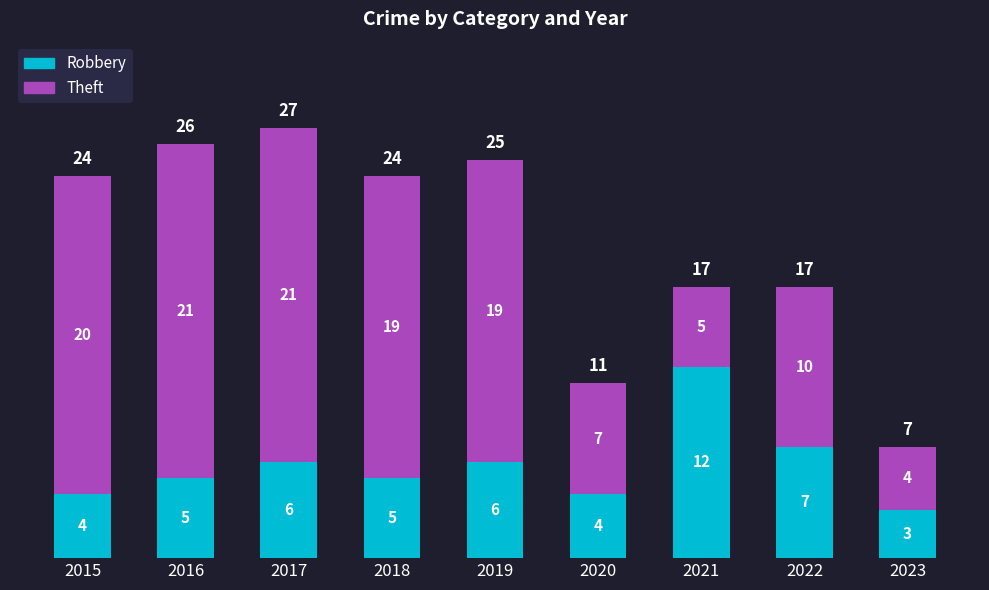

How many bars are there in total?

9